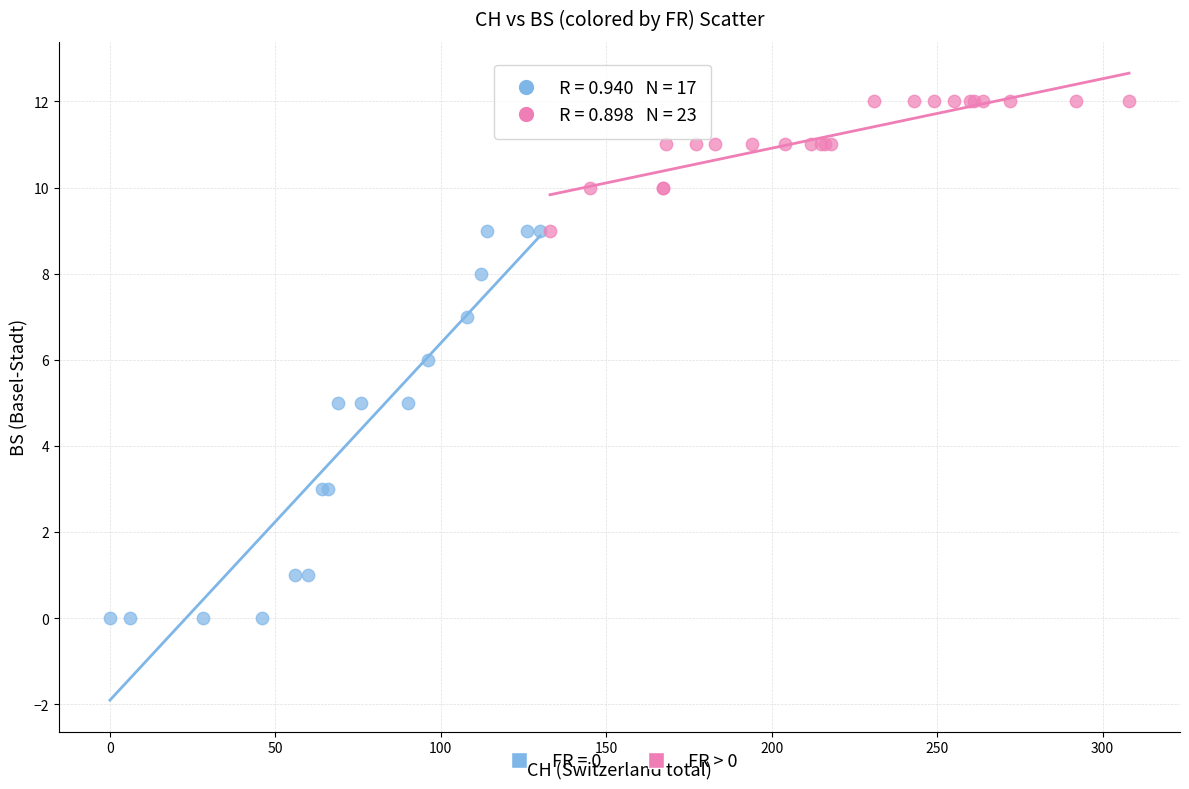

Which series reaches the maximum Y coordinate?

FR > 0